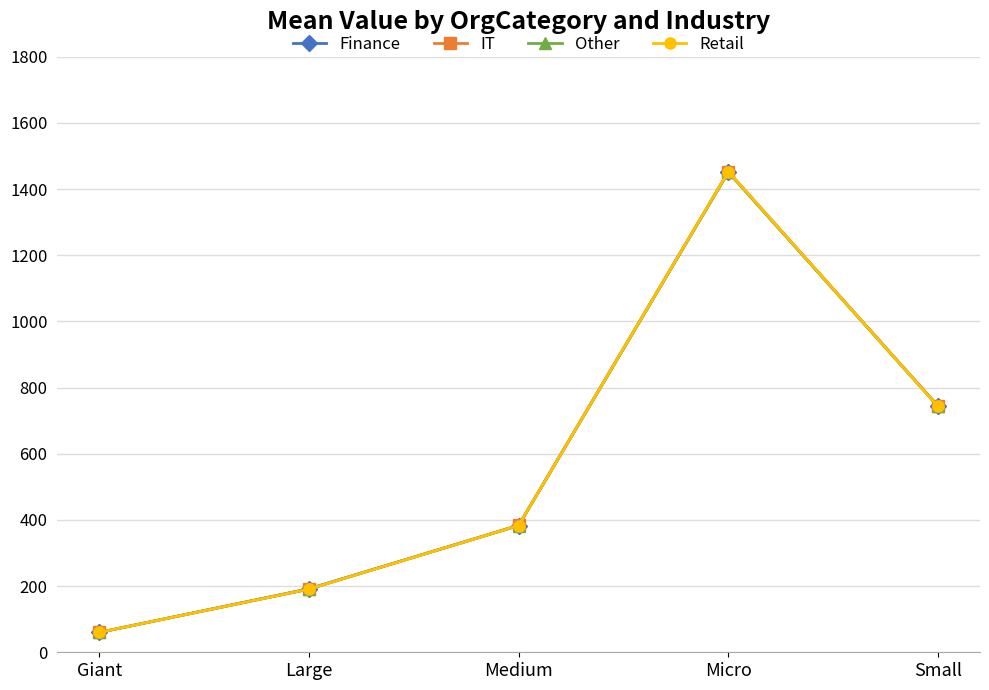

Between Large and Medium, which series saw the biggest shift?

IT